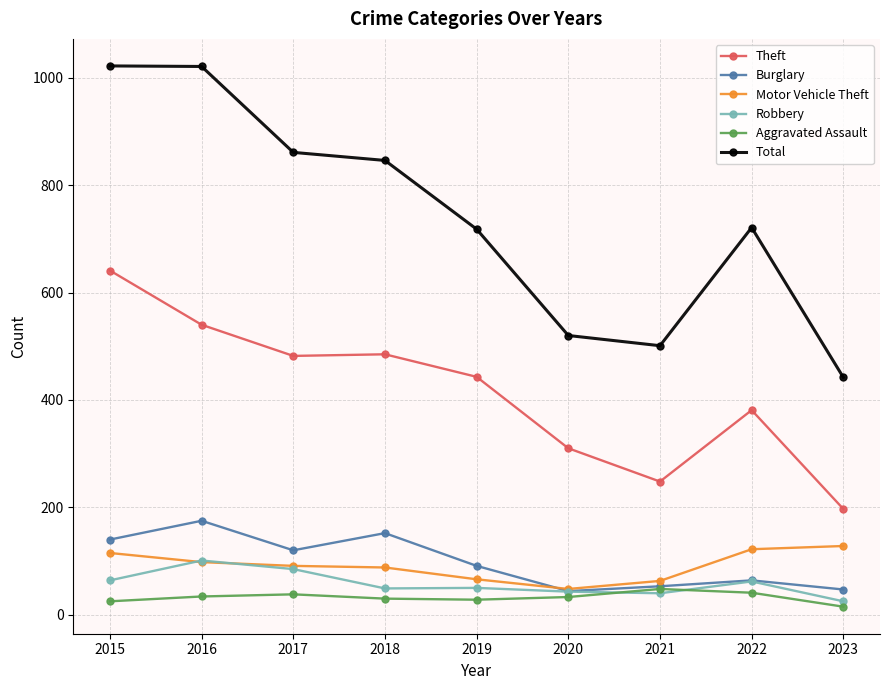

What is the difference between the Burglary values at 2021 and 2019?

38